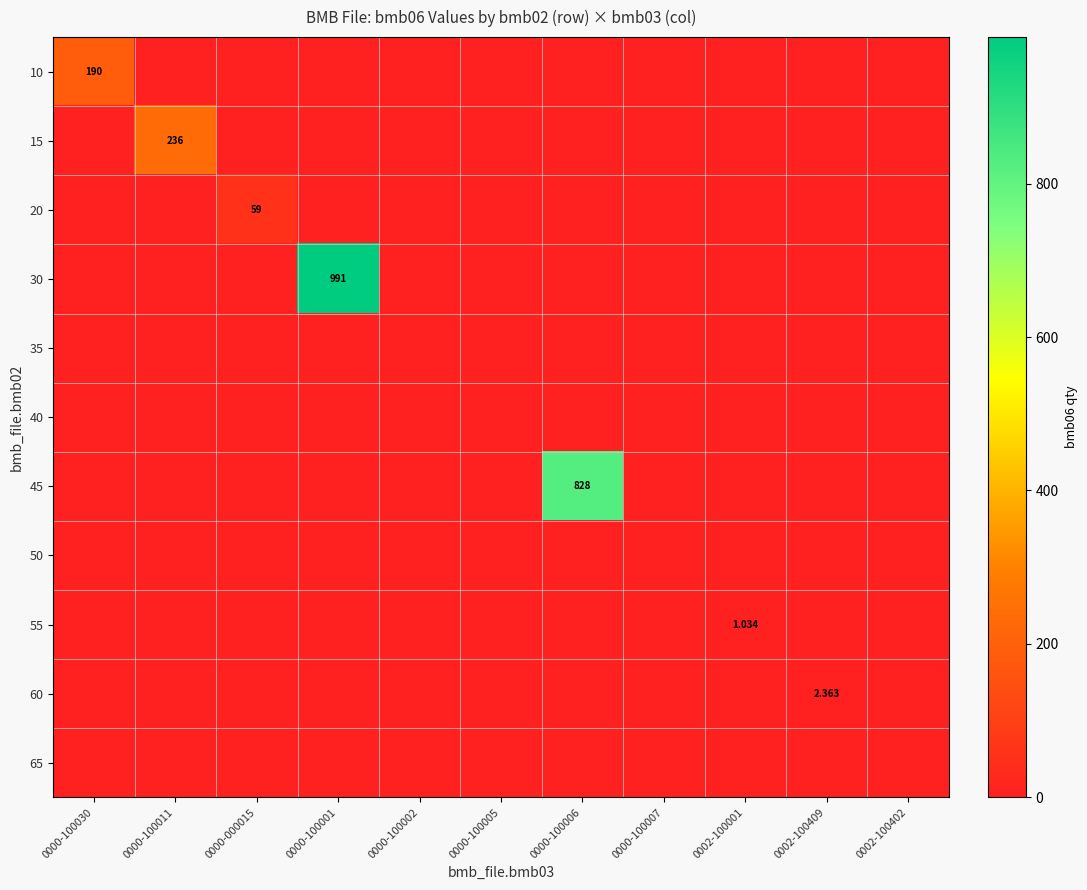

The 20 series shows 18.0 at 0002-100402. True or false?

False